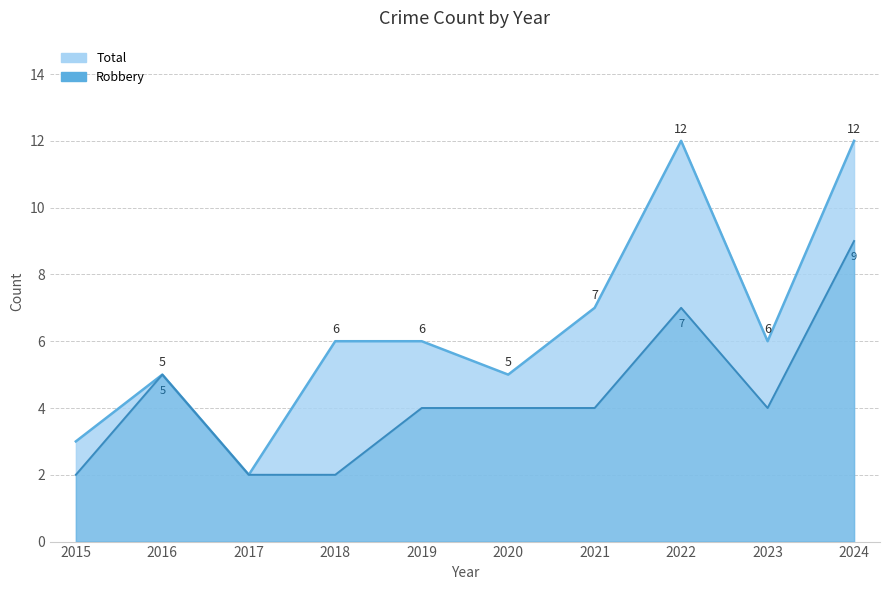

What is the total value across all series at 2024?

21